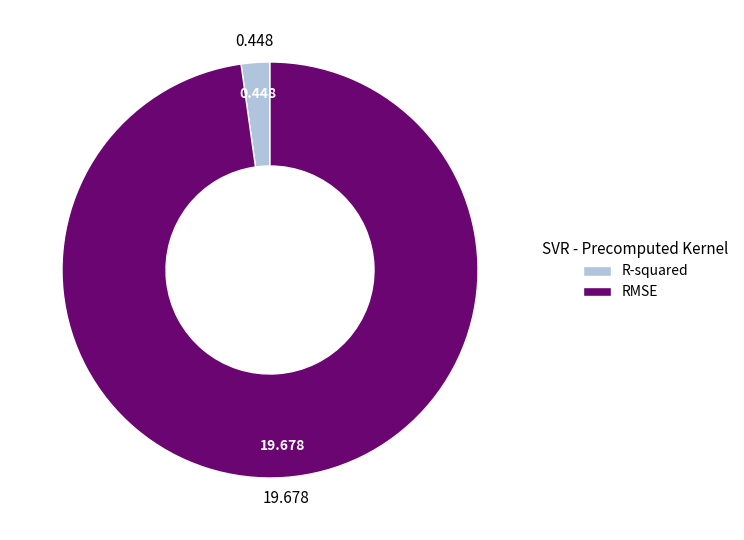

Is the sum of RMSE and R-squared greater than half?

Yes